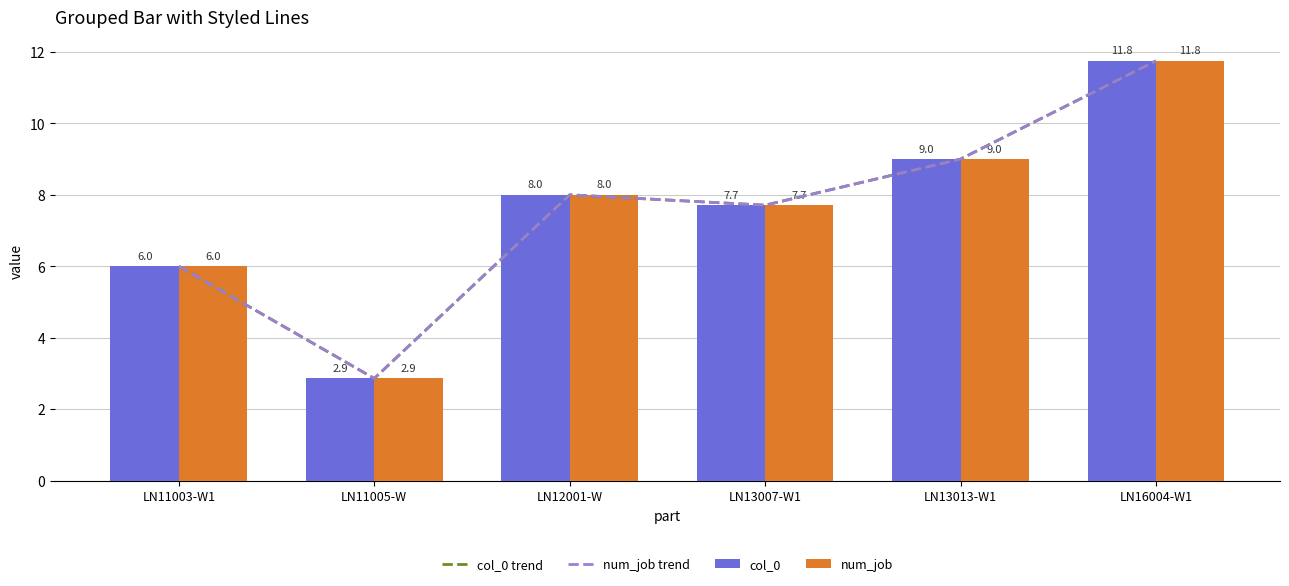

True or false: num_job has a value of 11.8 at LN16004-W1.

True